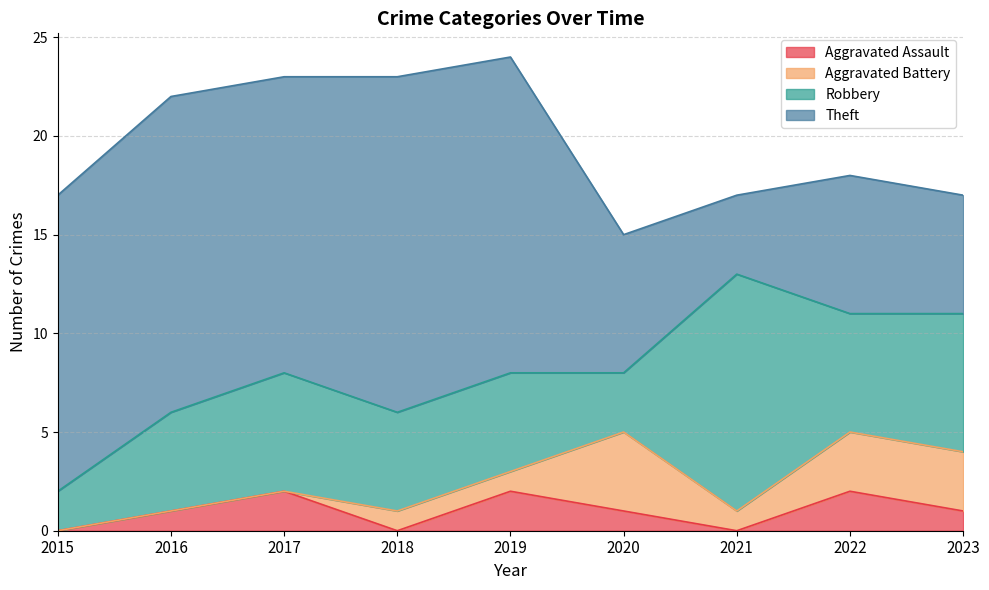

Where does the Theft series first go above 15?

2016